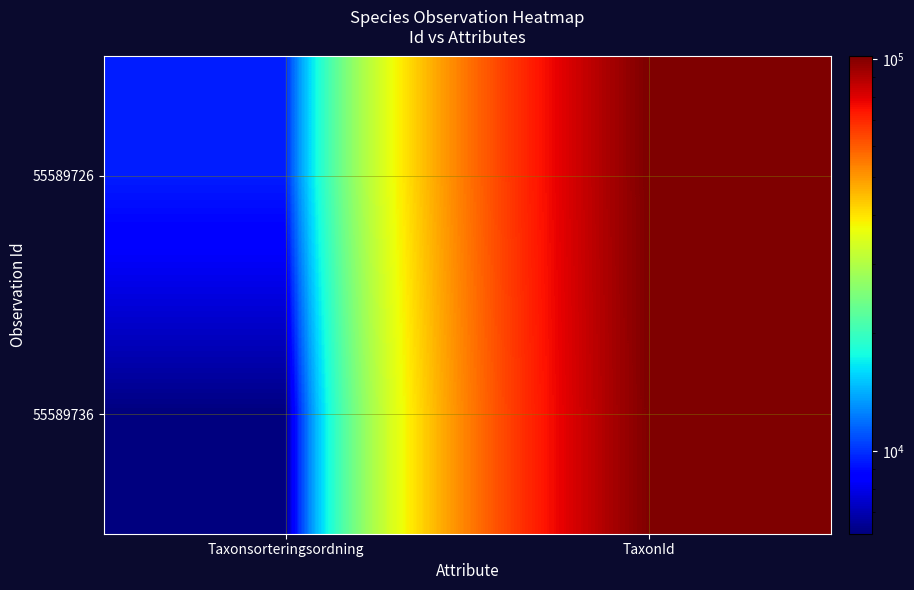

What is the total value across all series at TaxonId?

202590